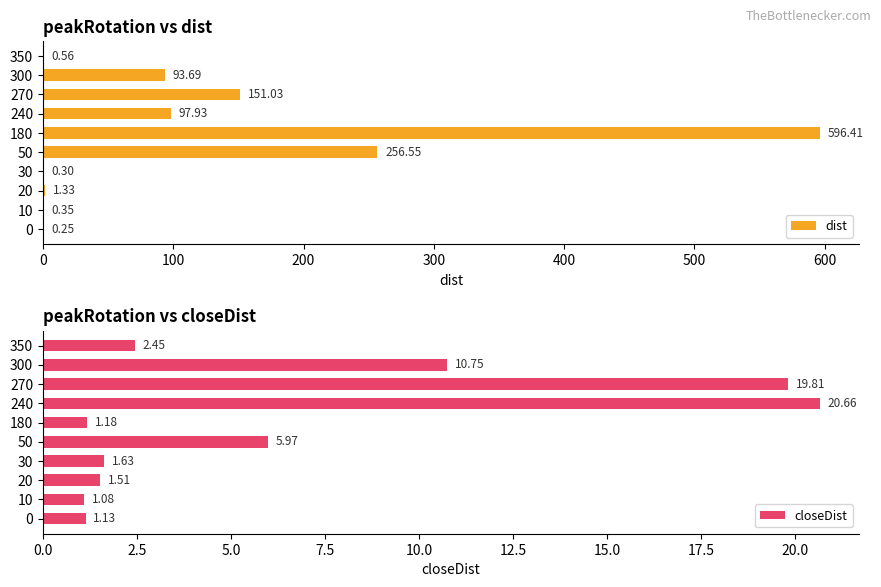

What is the sum of all dist values?

1198.4